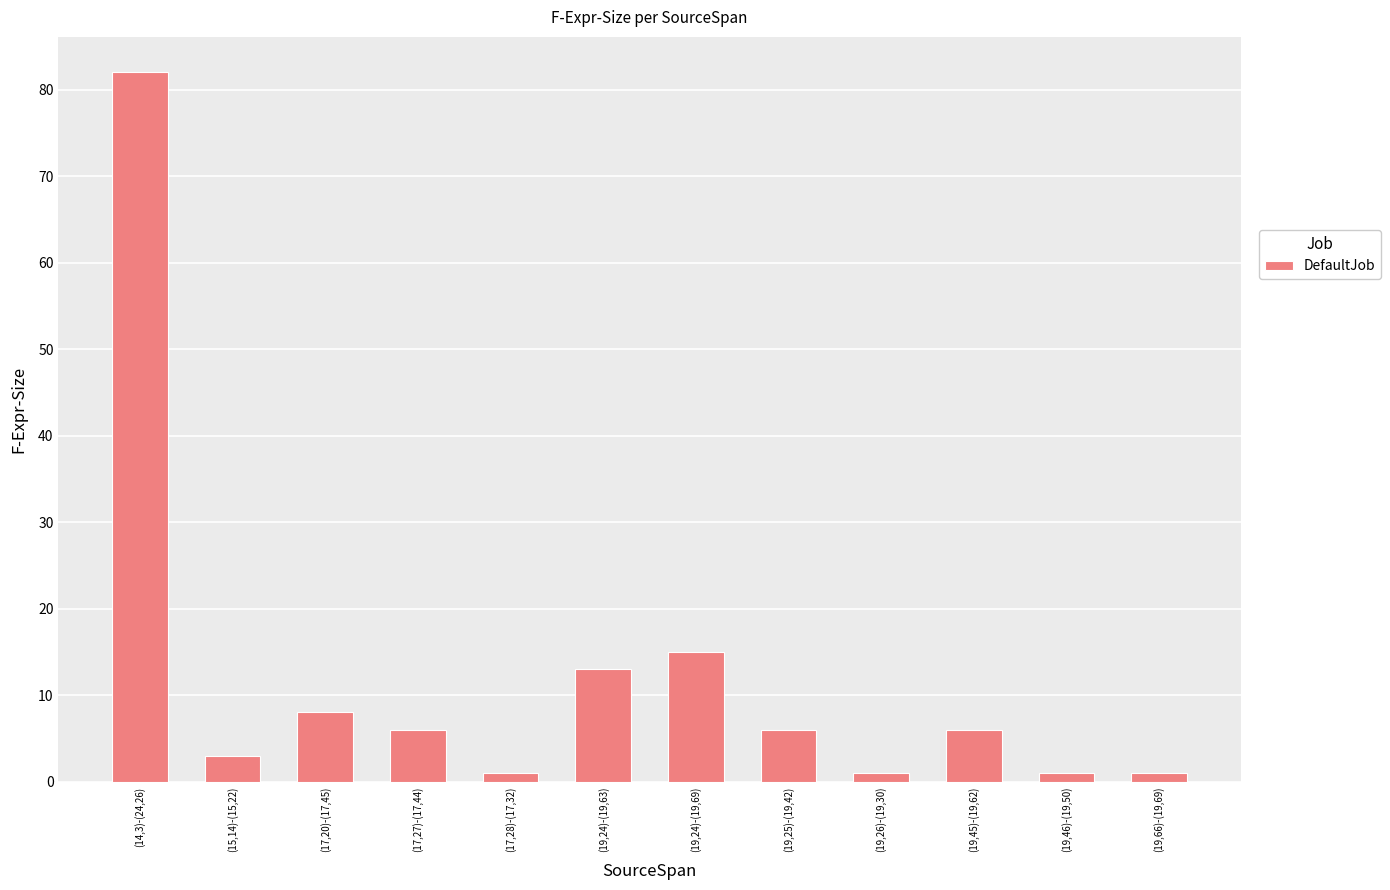

What is the approximate value at (19,45)-(19,62), to the nearest 5?

5